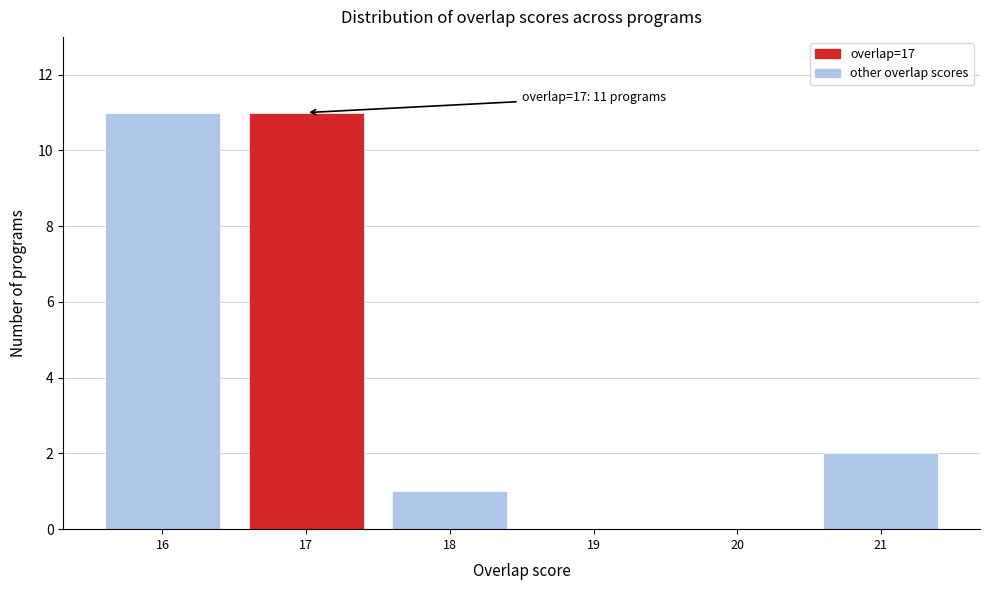

Reading right to left, list all the values displayed in this chart.

21=2	20=0	19=0	18=1	17=11	16=11